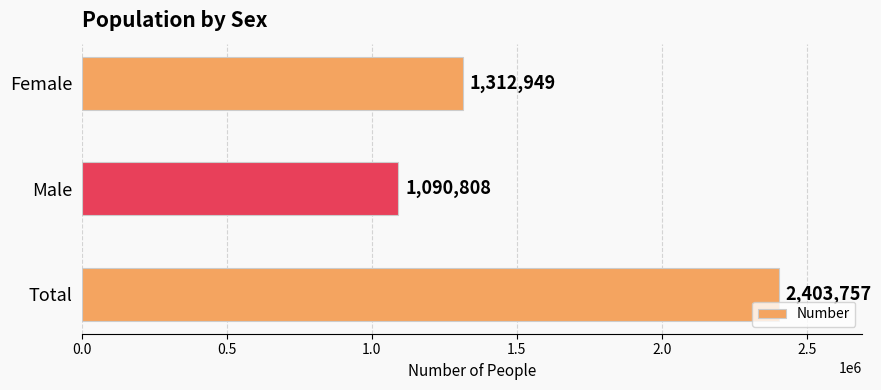

How many series are shown in this chart?

1